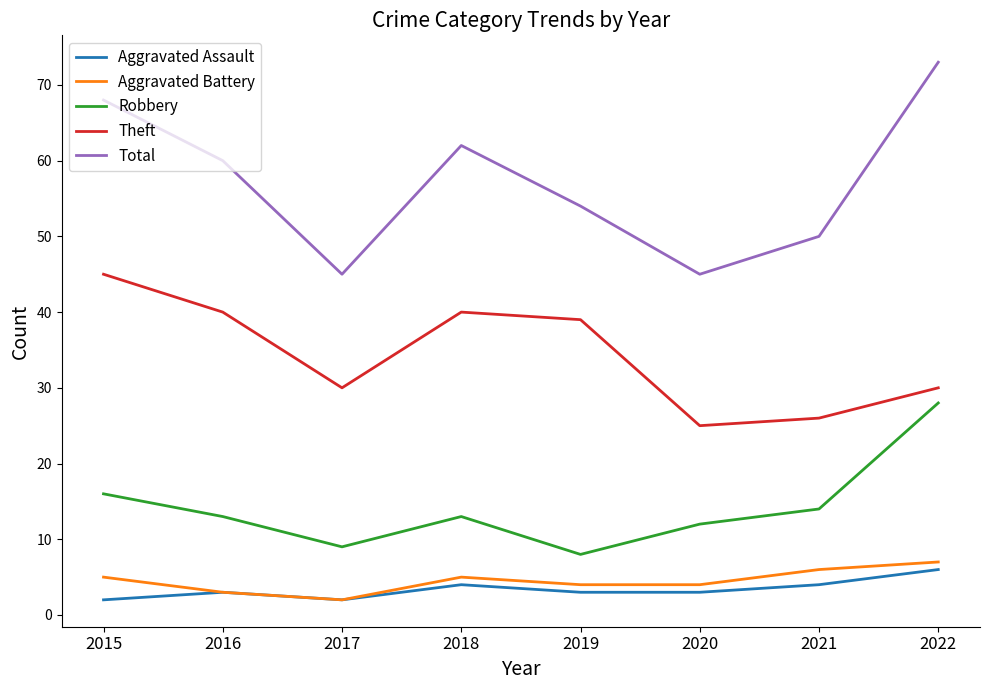

Is it true that Total equals 27 at 2020?

False